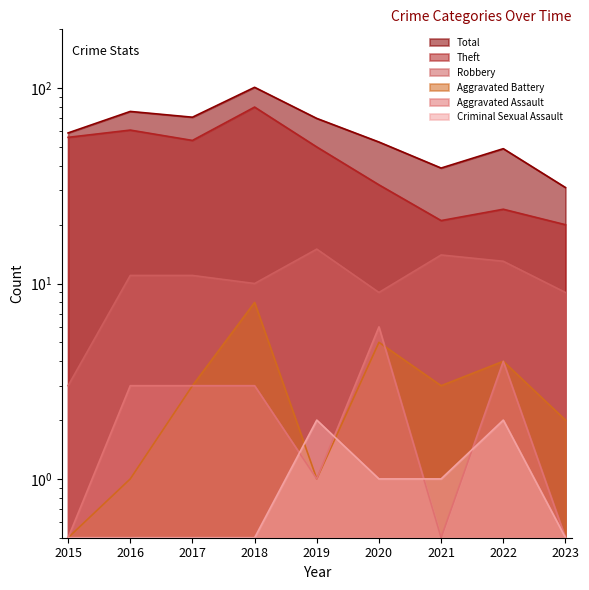

True or false: Total and Theft cross at least once.

False